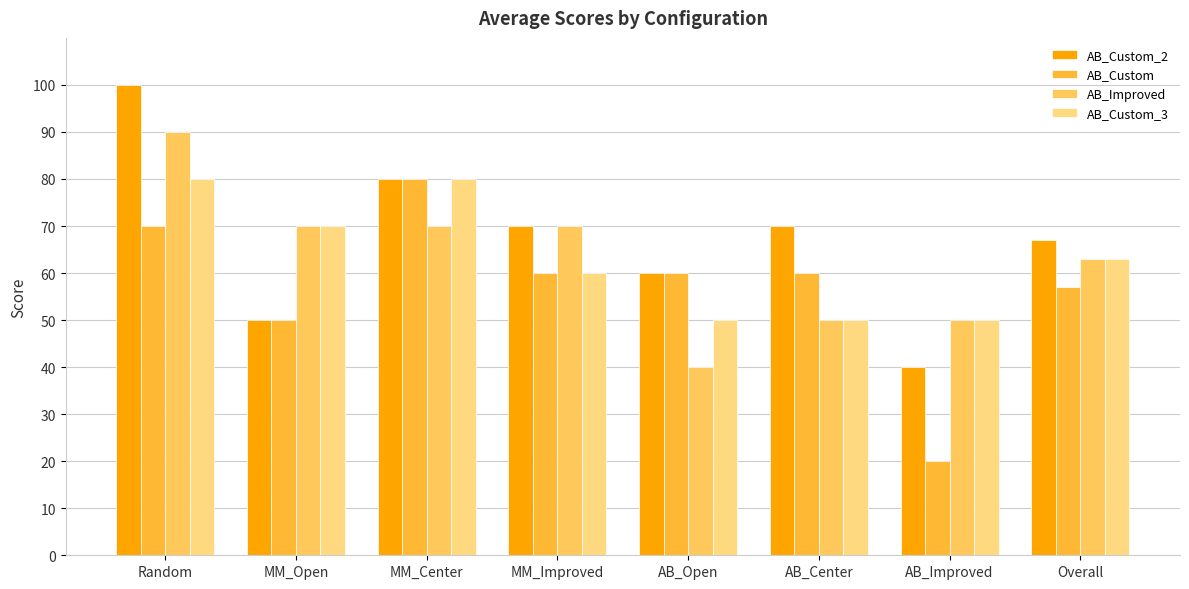

What is the minimum value for AB_Custom_2?

40.0